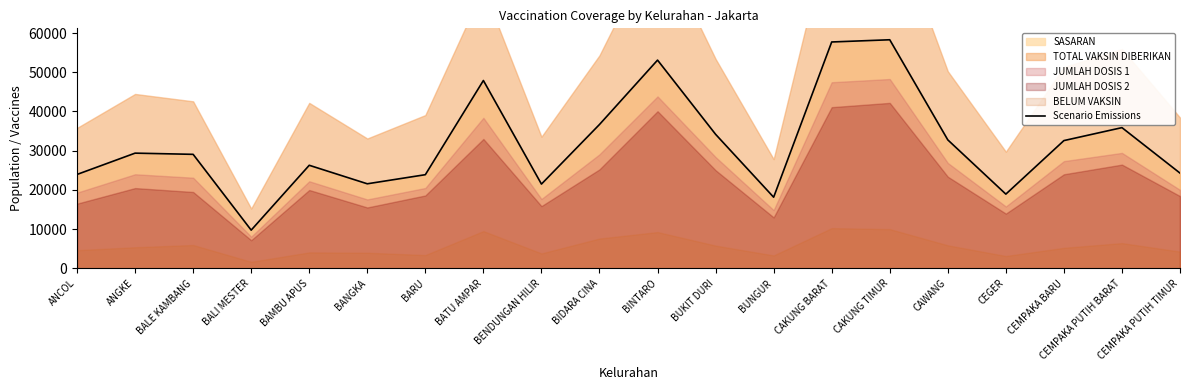

Reading left to right, what are all the values shown in this chart?

ANCOL=23947	ANGKE=29381	BALE KAMBANG=29074	BALI MESTER=9752	BAMBU APUS=26285	BANGKA=21566	BARU=23886	BATU AMPAR=47898	BENDUNGAN HILIR=21494	BIDARA CINA=36689	BINTARO=53098	BUKIT DURI=34183	BUNGUR=18144	CAKUNG BARAT=57724	CAKUNG TIMUR=58287	CAWANG=32762	CEGER=18932	CEMPAKA BARU=32581	CEMPAKA PUTIH BARAT=35885	CEMPAKA PUTIH TIMUR=24292